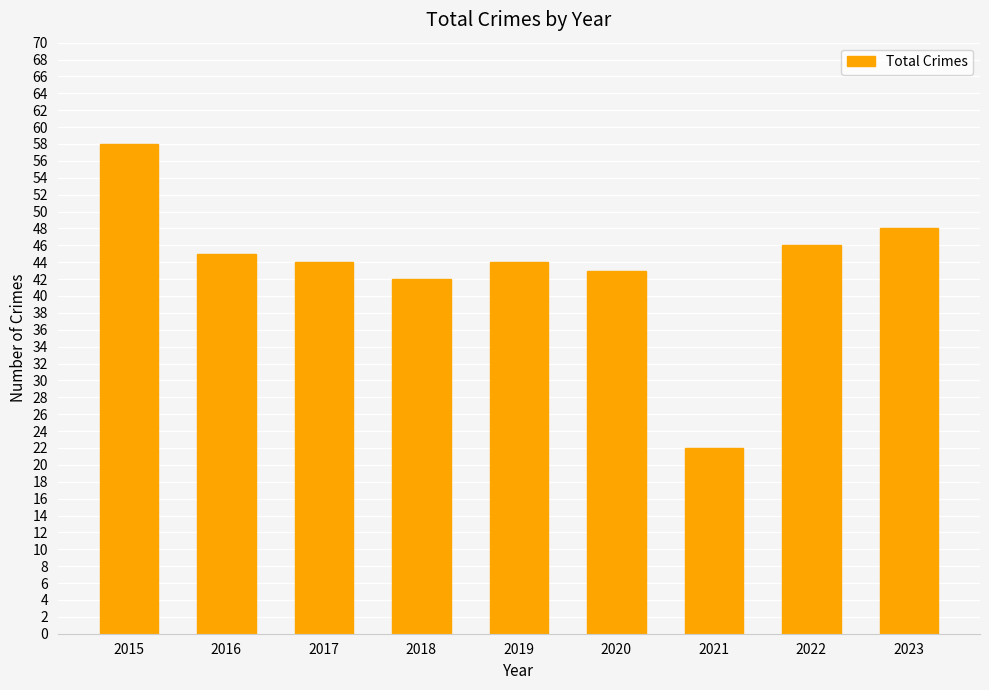

What is the value of the 2nd bar from the left?

45